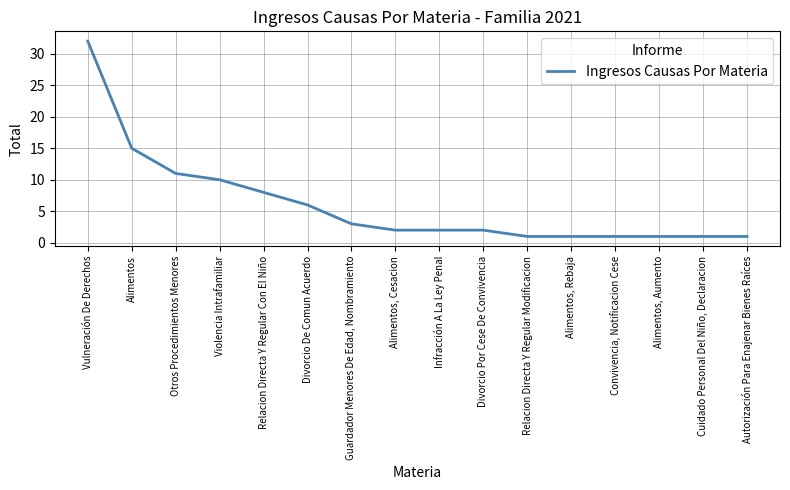

Reading left to right, what are all the values shown in this chart?

32	15	11	10	8	6	3	2	2	2	1	1	1	1	1	1